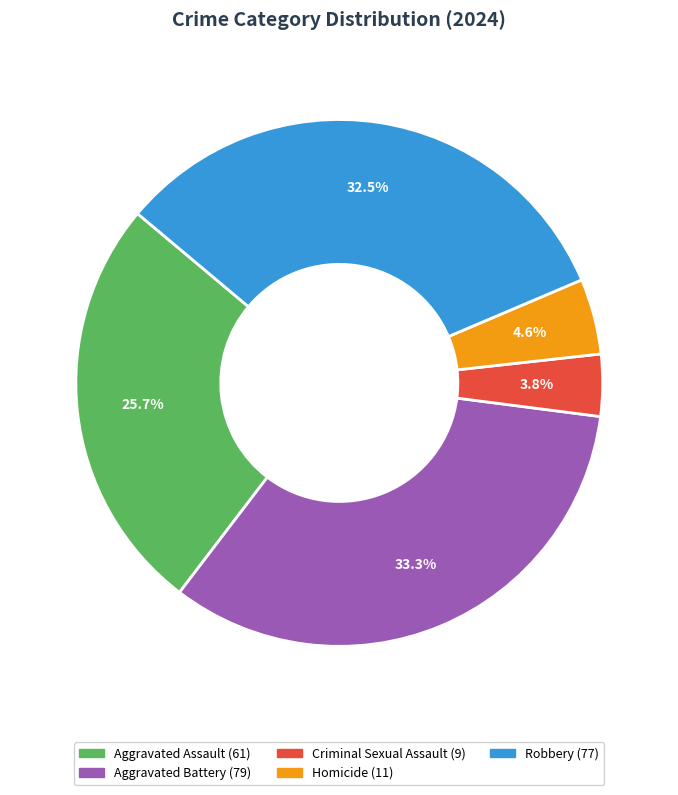

Which slice is the smallest?

Criminal Sexual Assault